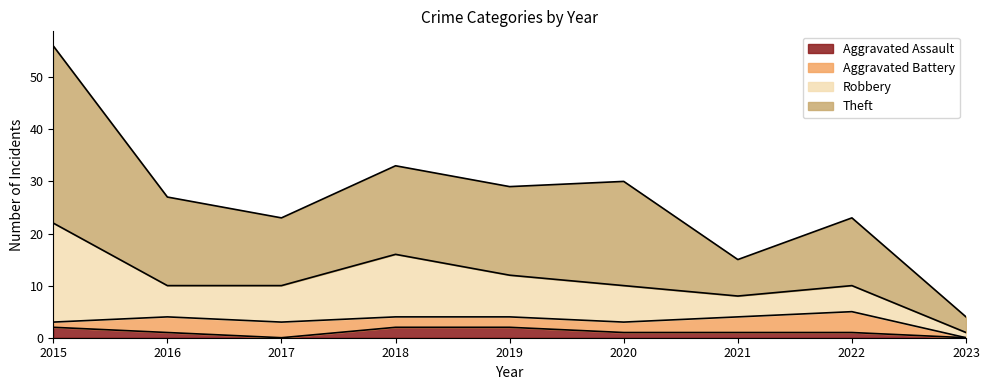

Where does the Theft series first go above 27?

2015